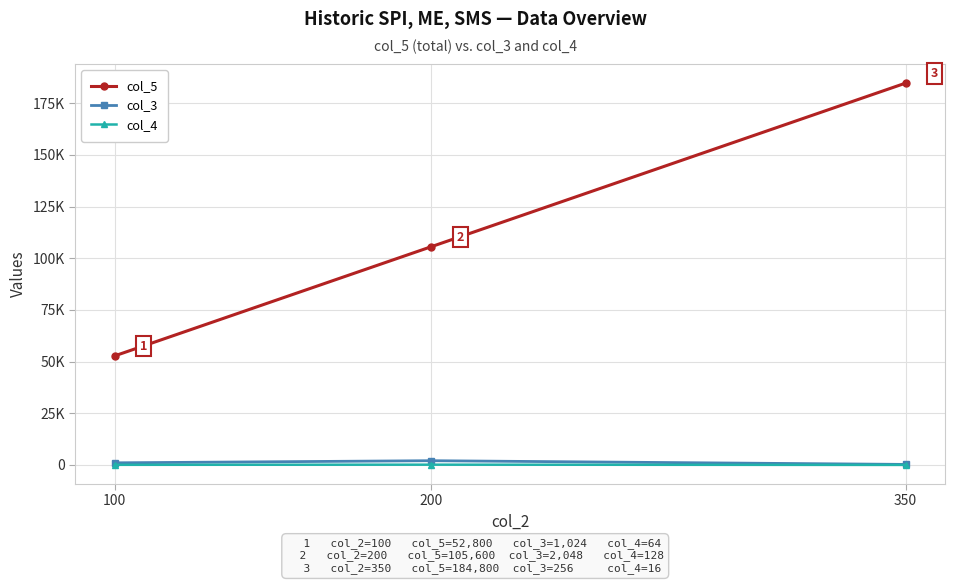

Is this an area chart (filled region under the line)?

No